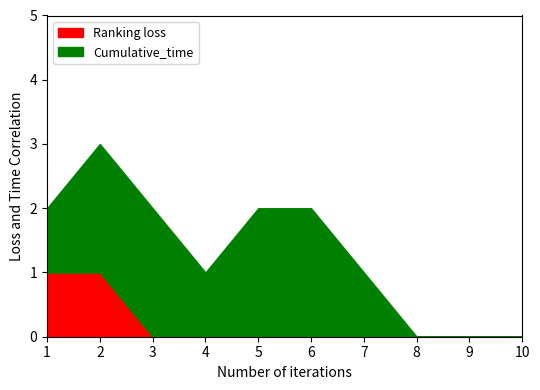

Which category has the lowest value in the Ranking loss series?

3